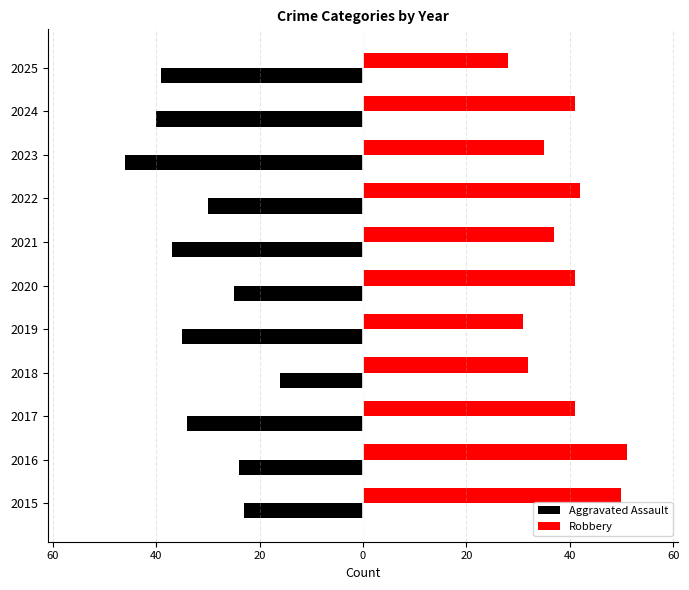

List the series in order of their peak value, lowest first.

Aggravated Assault, Robbery